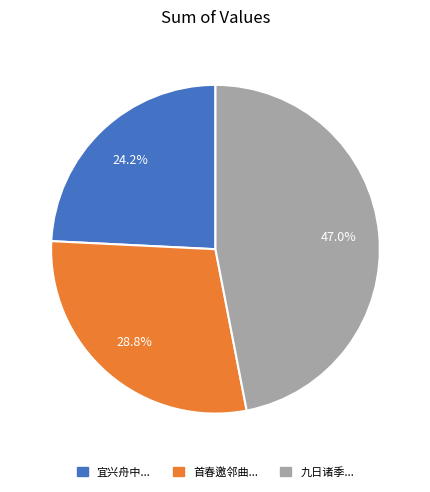

Does any single category account for the majority?

No